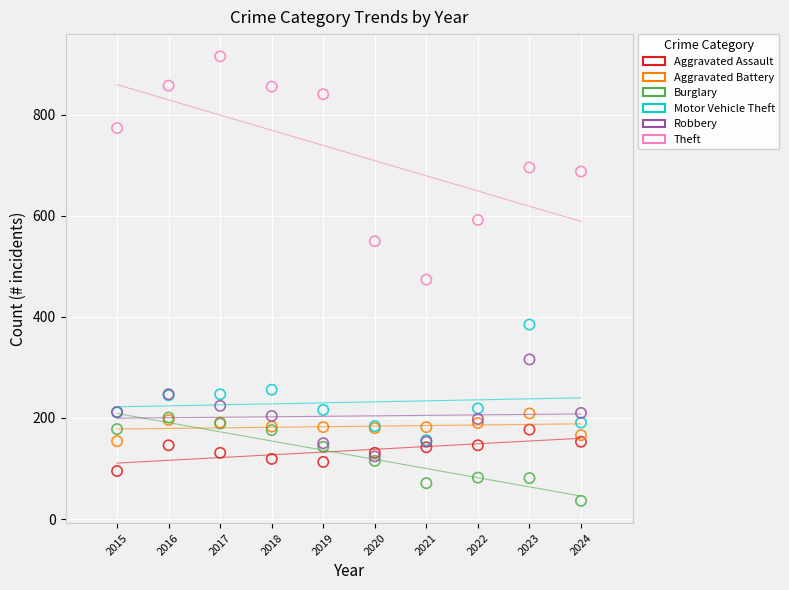

What are all the series names shown in the legend?

Aggravated Assault, Aggravated Battery, Burglary, Motor Vehicle Theft, Robbery, Theft